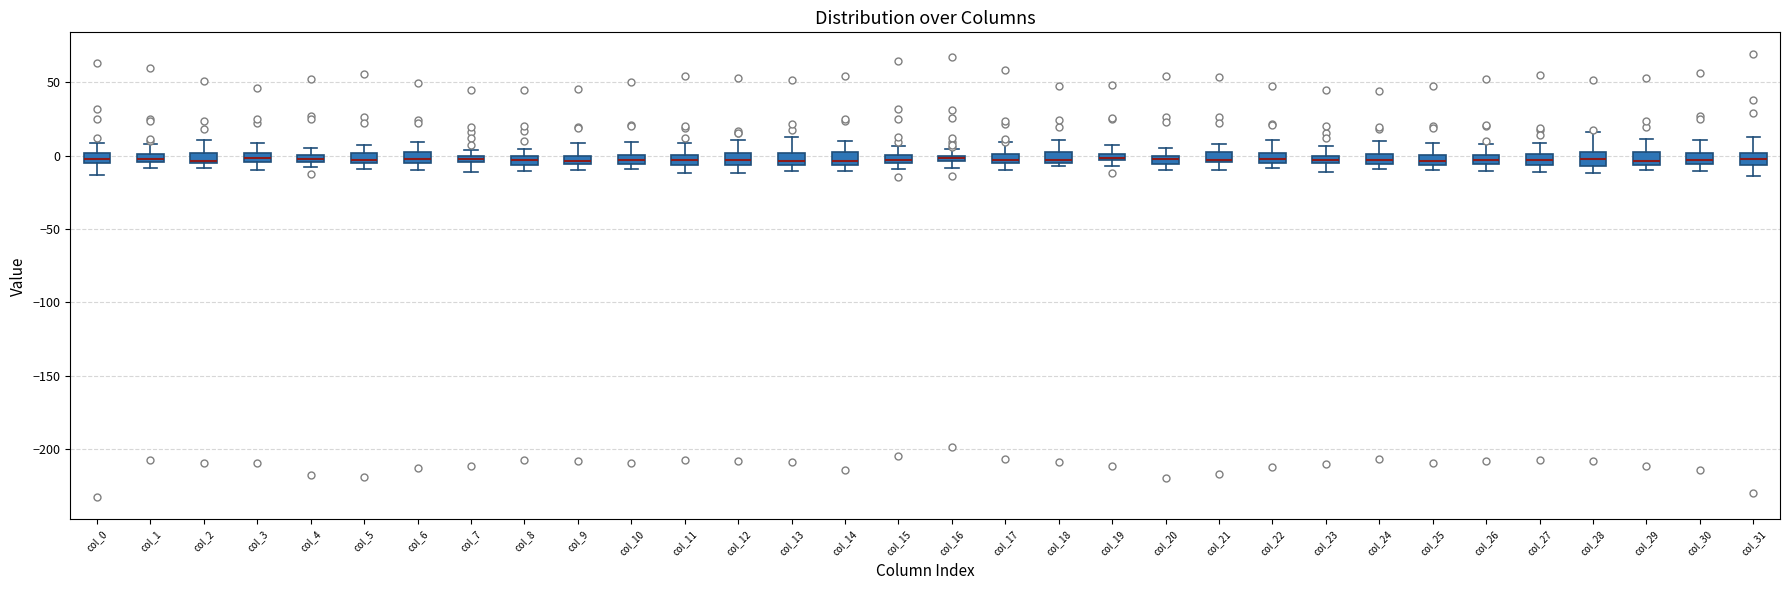

Where does the upper whisker of the box for col_31 end on the y-axis? The values are not printed on the chart, so give them approximately, as read against the axis.

15